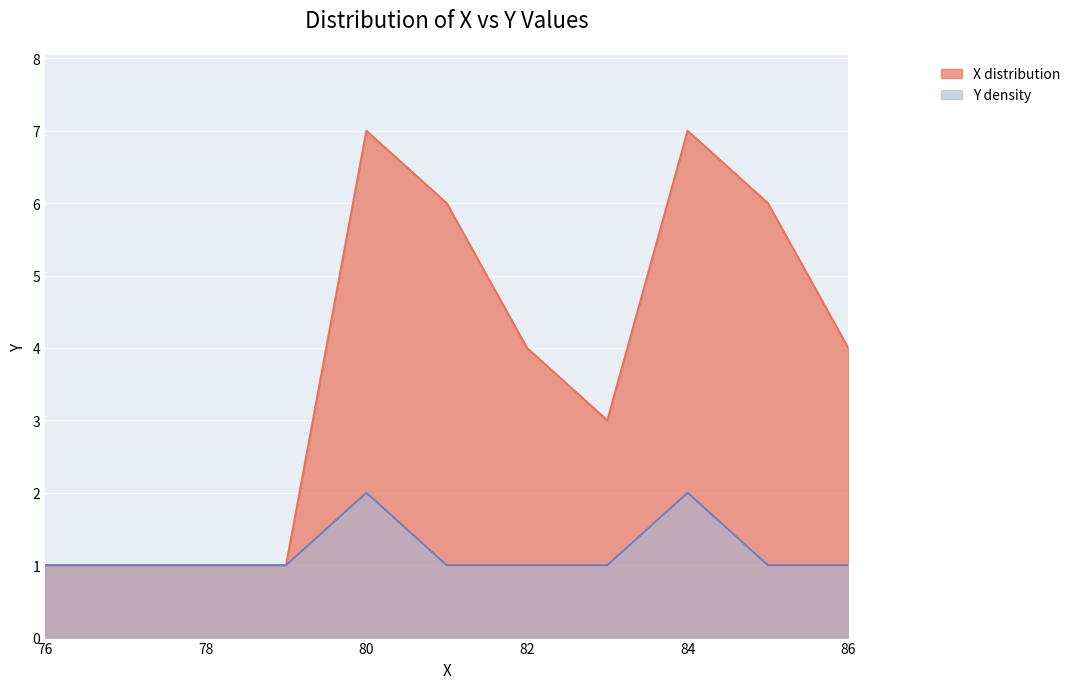

List the series in order of their peak value, lowest first.

Y density, X distribution